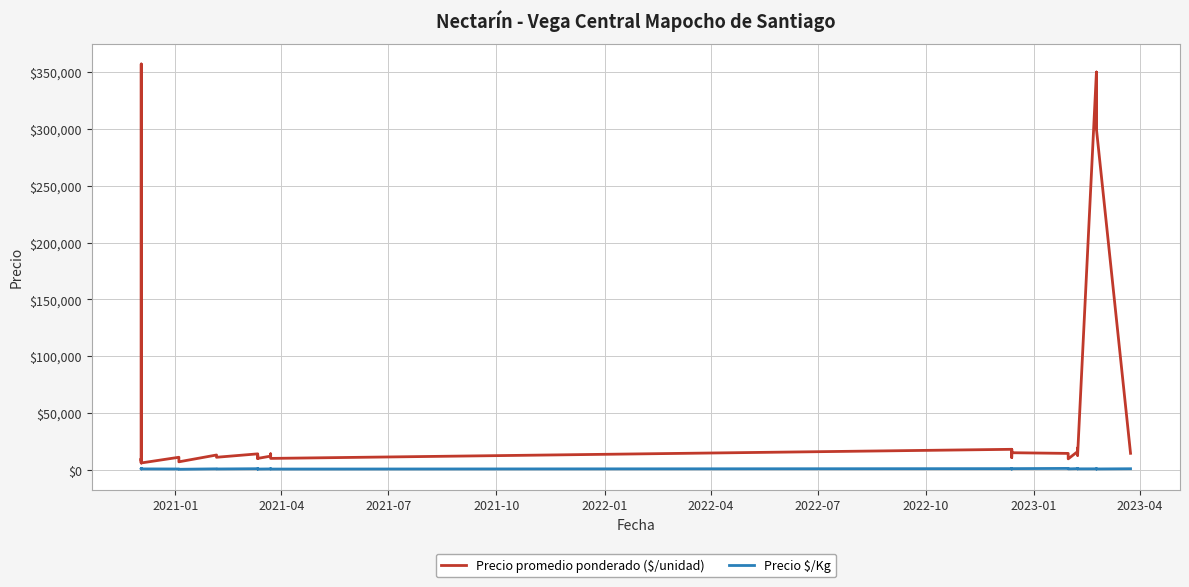

What is the minimum value for Precio promedio ponderado ($/unidad)?

6000